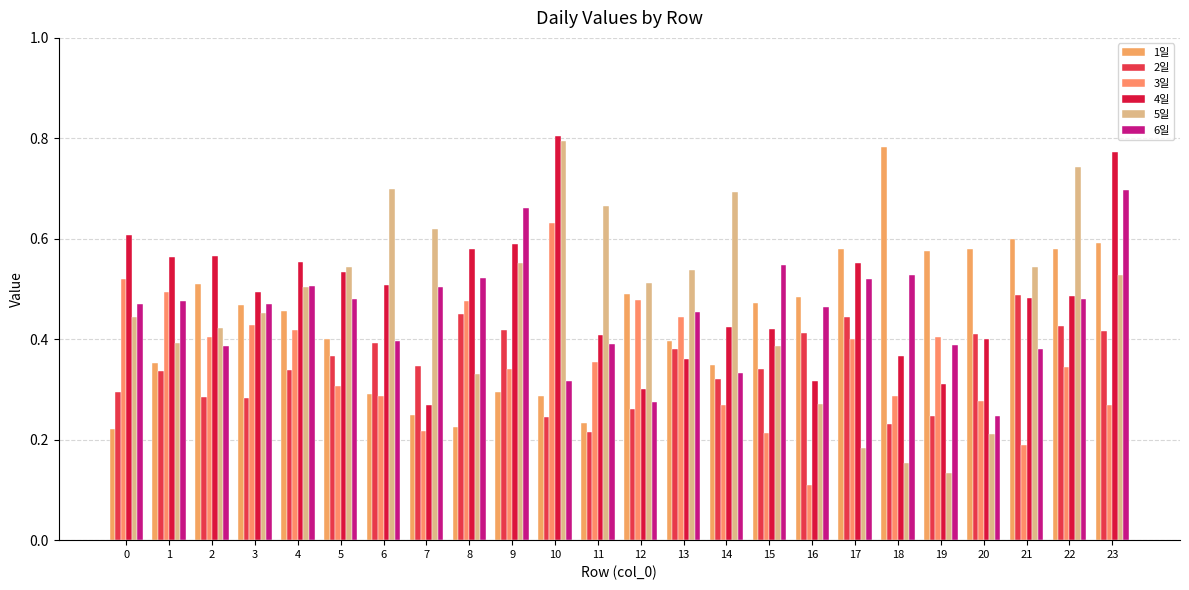

What is the difference between the maximum and minimum values in the 3일 series?

0.5